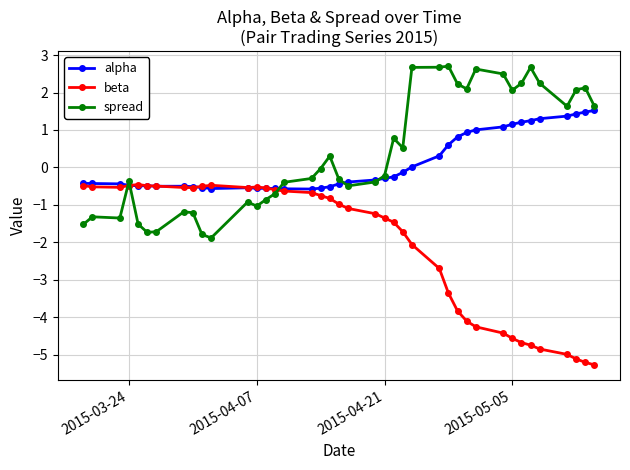

List the series in order of their peak value, lowest first.

beta, alpha, spread